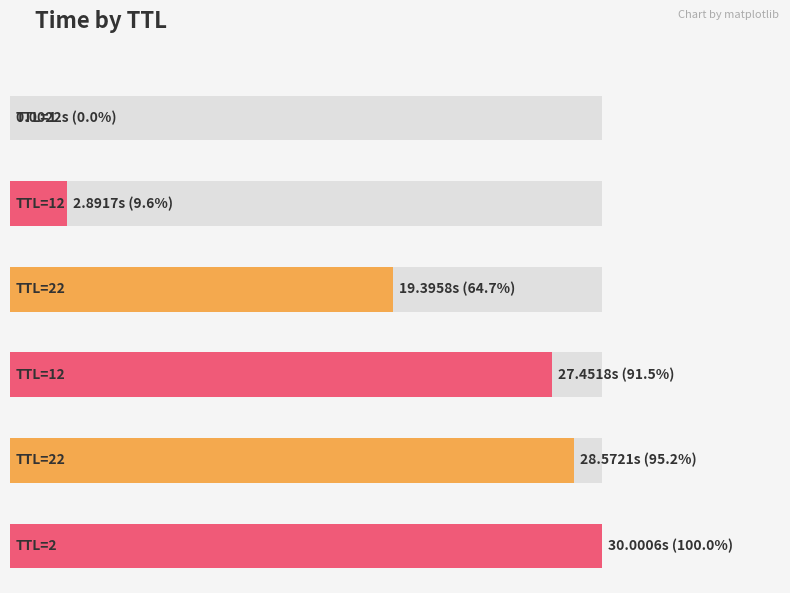

Which has a higher value, 1 or 12?

12